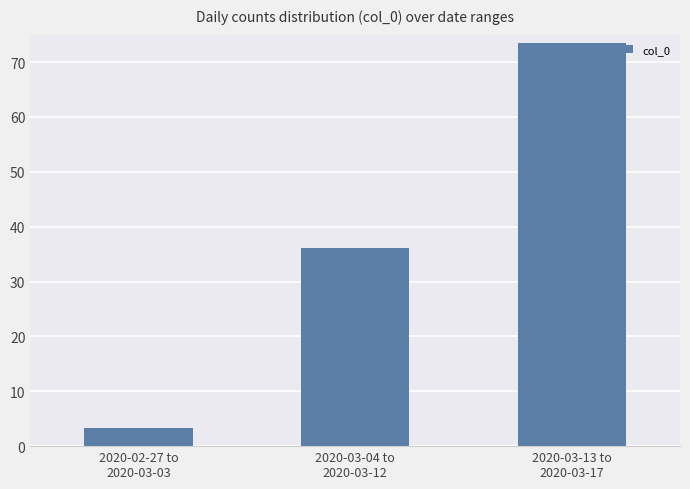

Count the number of categories in the chart.

3